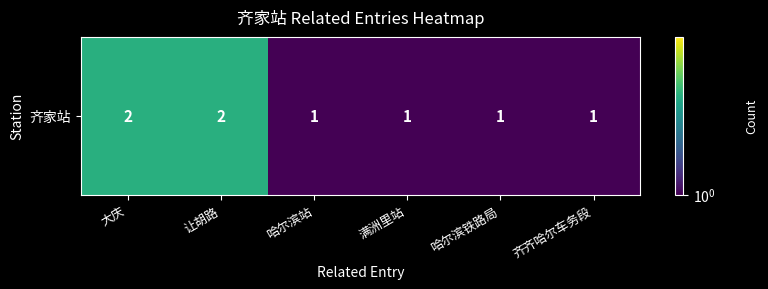

List the labels in order of value, smallest first.

哈尔滨站, 满洲里站, 哈尔滨铁路局, 齐齐哈尔车务段, 大庆, 让胡路